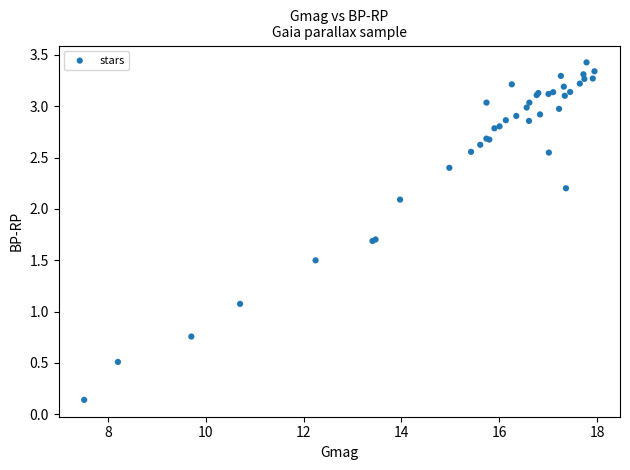

What Y value in the scatter plot is closest to 1?

1.1